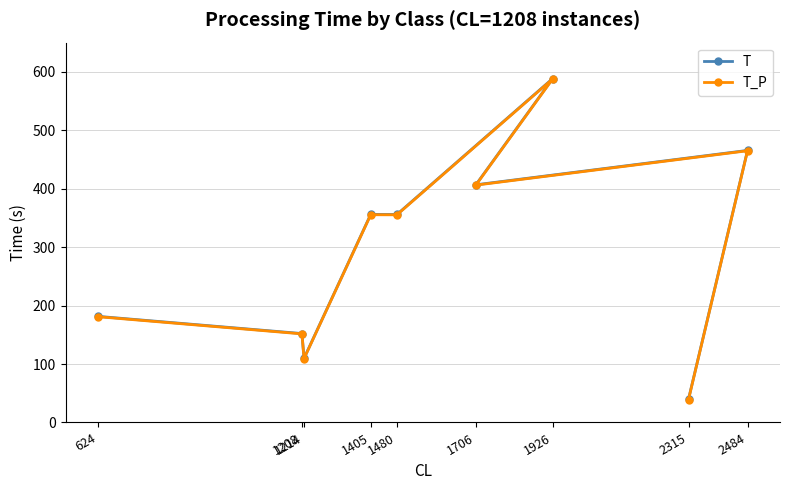

At which label does T_P reach its minimum?

2315